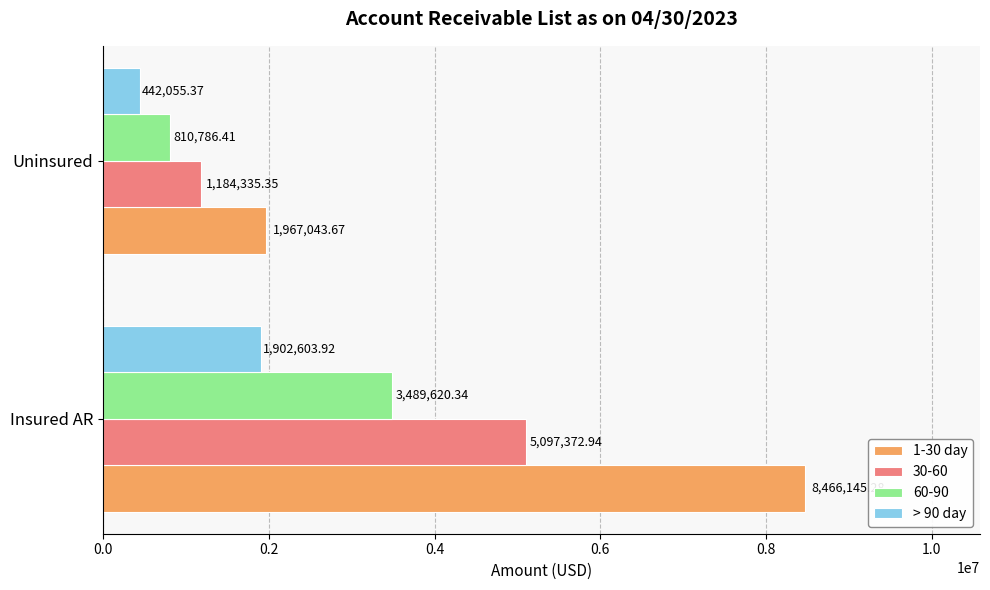

Which series has the largest range (max minus min)?

1-30 day